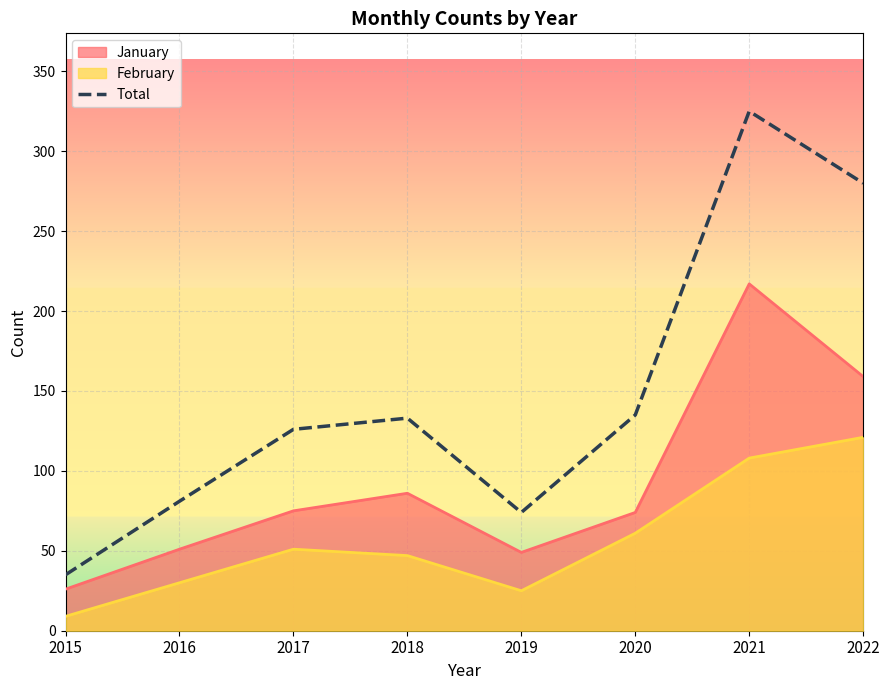

Which label corresponds to the smallest value in the chart?

2015